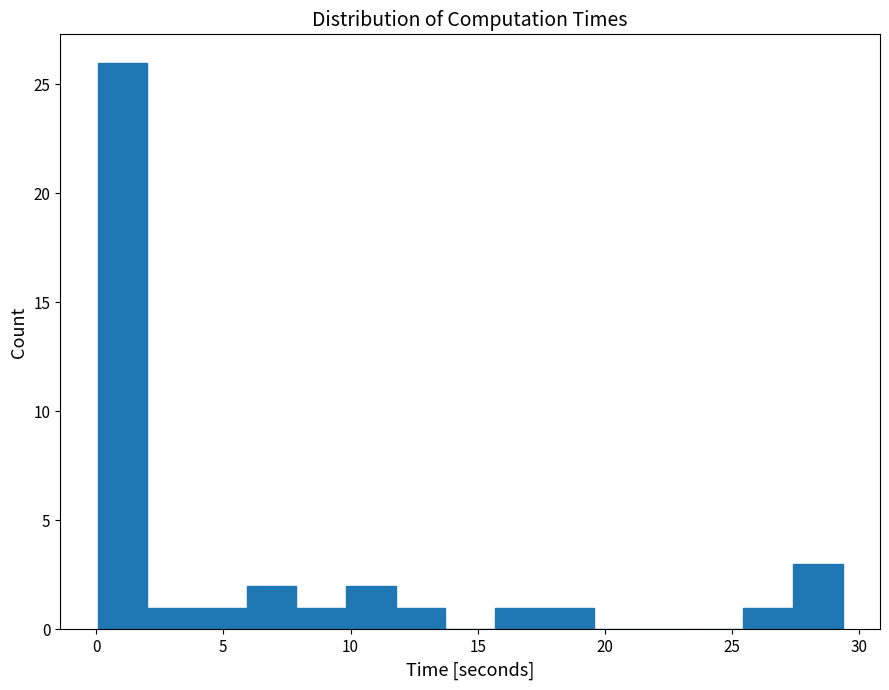

Around what value on the x-axis is the tallest bar? Give the approximate position of its centre, as read against the axis.

1.0